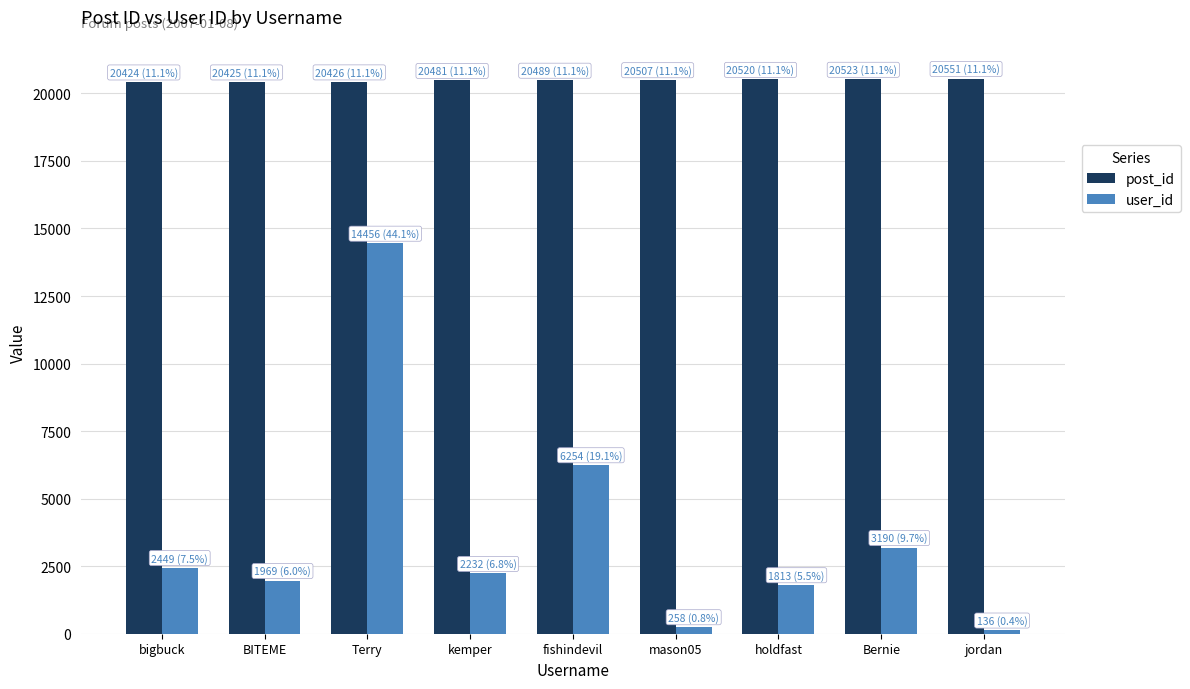

What is the spread (max minus min) of values at mason05?

20249